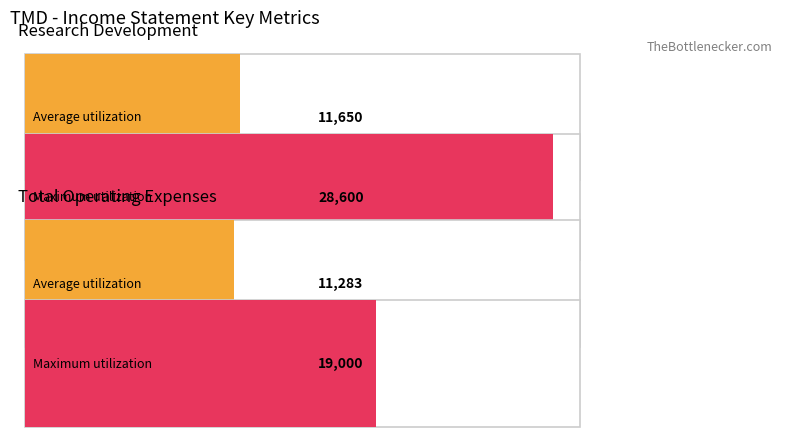

Does the chart contain stacked bars?

No